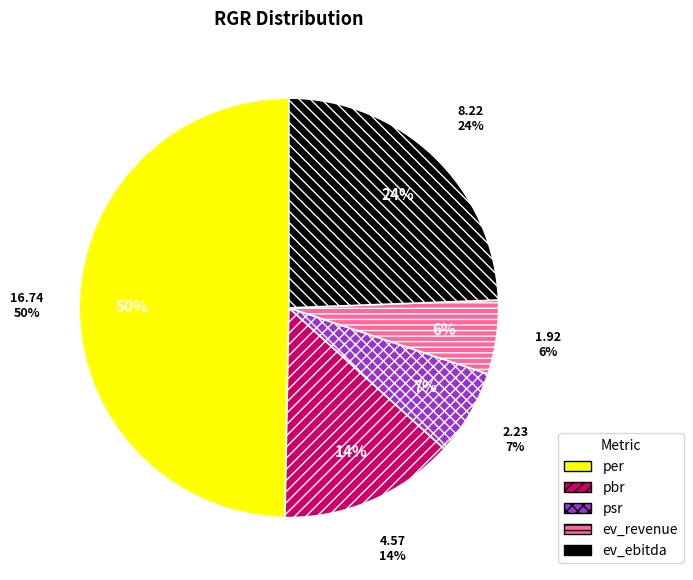

What is the smallest slice in the pie chart?

ev_revenue